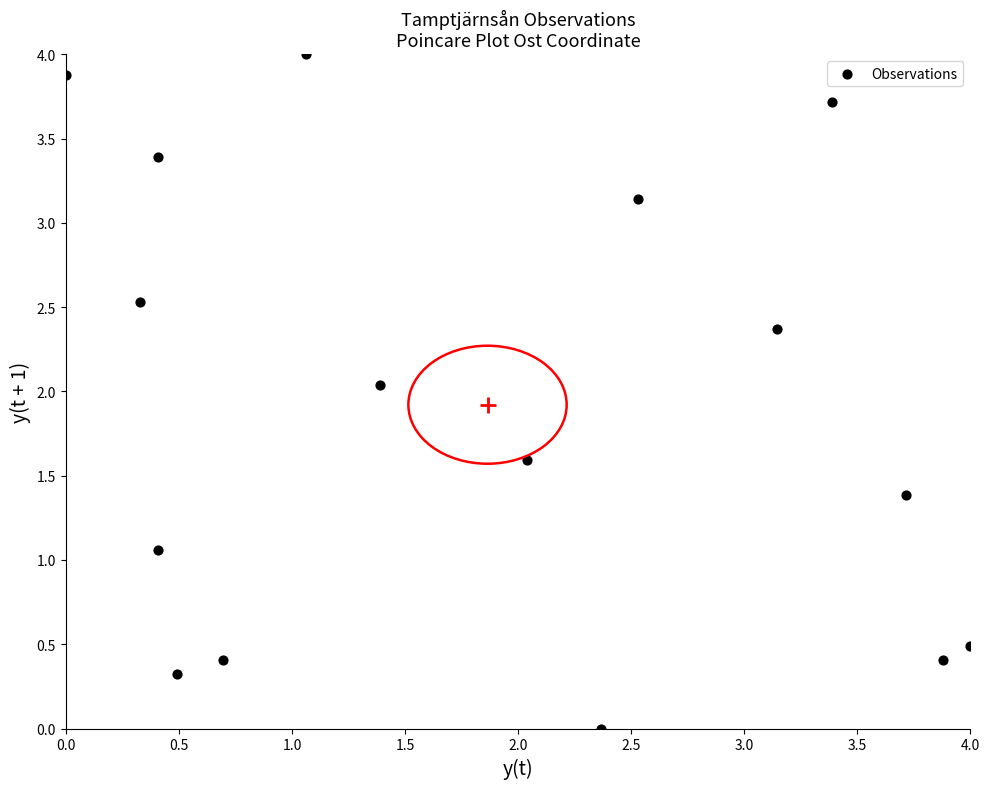

What is the range of X values (max minus min)?

4.0